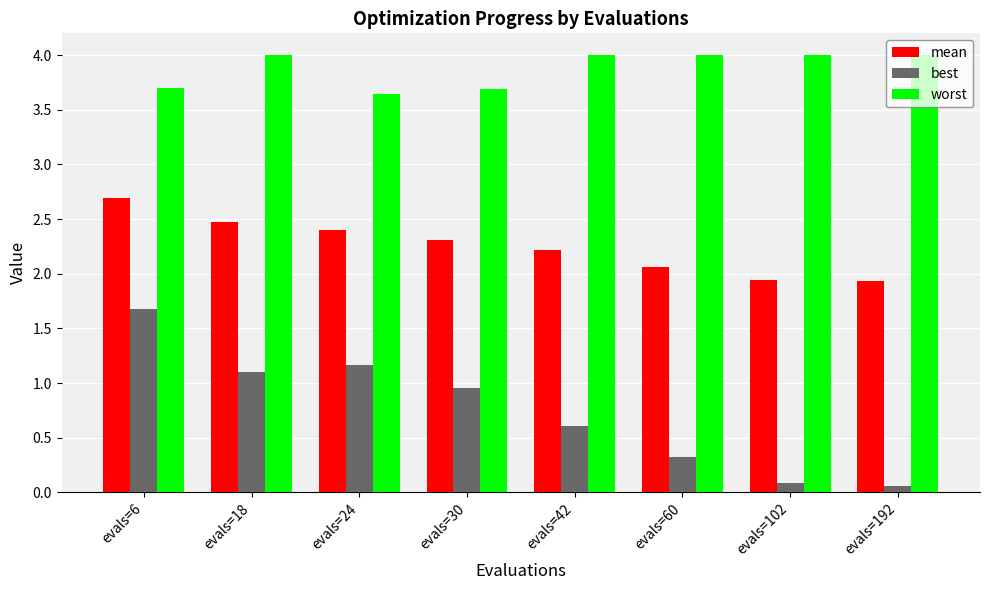

What is the greatest value displayed?

4.0